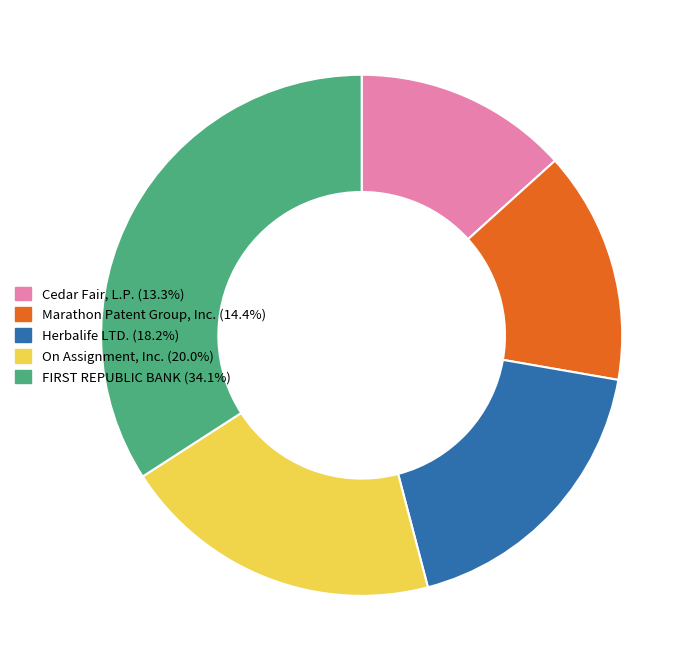

Does On Assignment, Inc. (20.0%) represent more than half of the total?

No